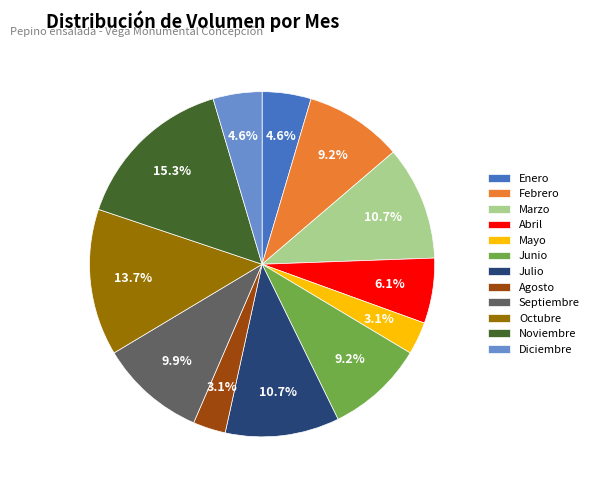

To the nearest percent, what is the average slice percentage?

8%